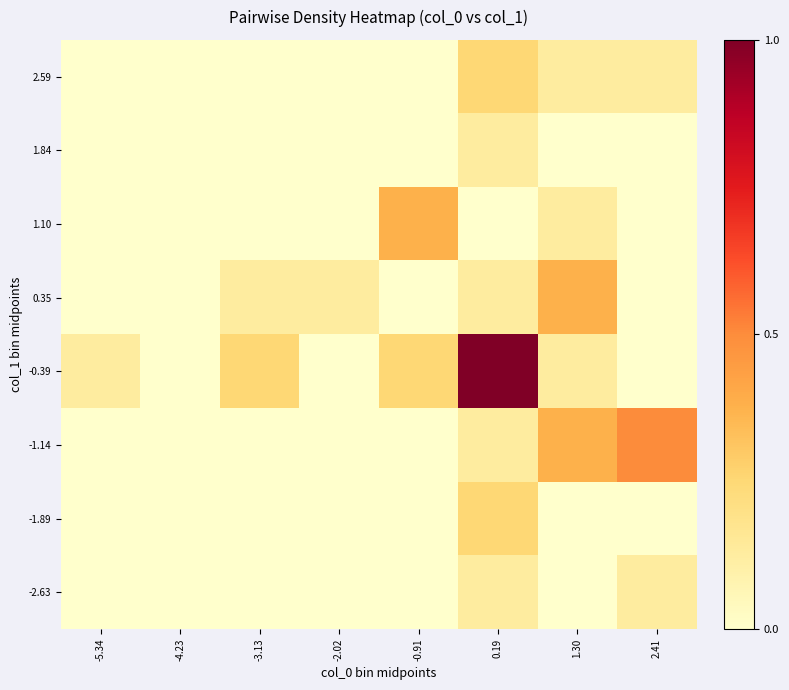

Reading left to right, transcribe all the data shown in this chart.

-2.63: -5.34=0.0	-4.23=0.0	-3.13=0.0	-2.02=0.0	-0.91=0.0	0.19=0.1	1.30=0.0	2.41=0.1
-1.89: -5.34=0.0	-4.23=0.0	-3.13=0.0	-2.02=0.0	-0.91=0.0	0.19=0.2	1.30=0.0	2.41=0.0
-1.14: -5.34=0.0	-4.23=0.0	-3.13=0.0	-2.02=0.0	-0.91=0.0	0.19=0.1	1.30=0.4	2.41=0.5
-0.39: -5.34=0.1	-4.23=0.0	-3.13=0.2	-2.02=0.0	-0.91=0.2	0.19=1.0	1.30=0.1	2.41=0.0
0.35: -5.34=0.0	-4.23=0.0	-3.13=0.1	-2.02=0.1	-0.91=0.0	0.19=0.1	1.30=0.4	2.41=0.0
1.10: -5.34=0.0	-4.23=0.0	-3.13=0.0	-2.02=0.0	-0.91=0.4	0.19=0.0	1.30=0.1	2.41=0.0
1.84: -5.34=0.0	-4.23=0.0	-3.13=0.0	-2.02=0.0	-0.91=0.0	0.19=0.1	1.30=0.0	2.41=0.0
2.59: -5.34=0.0	-4.23=0.0	-3.13=0.0	-2.02=0.0	-0.91=0.0	0.19=0.2	1.30=0.1	2.41=0.1